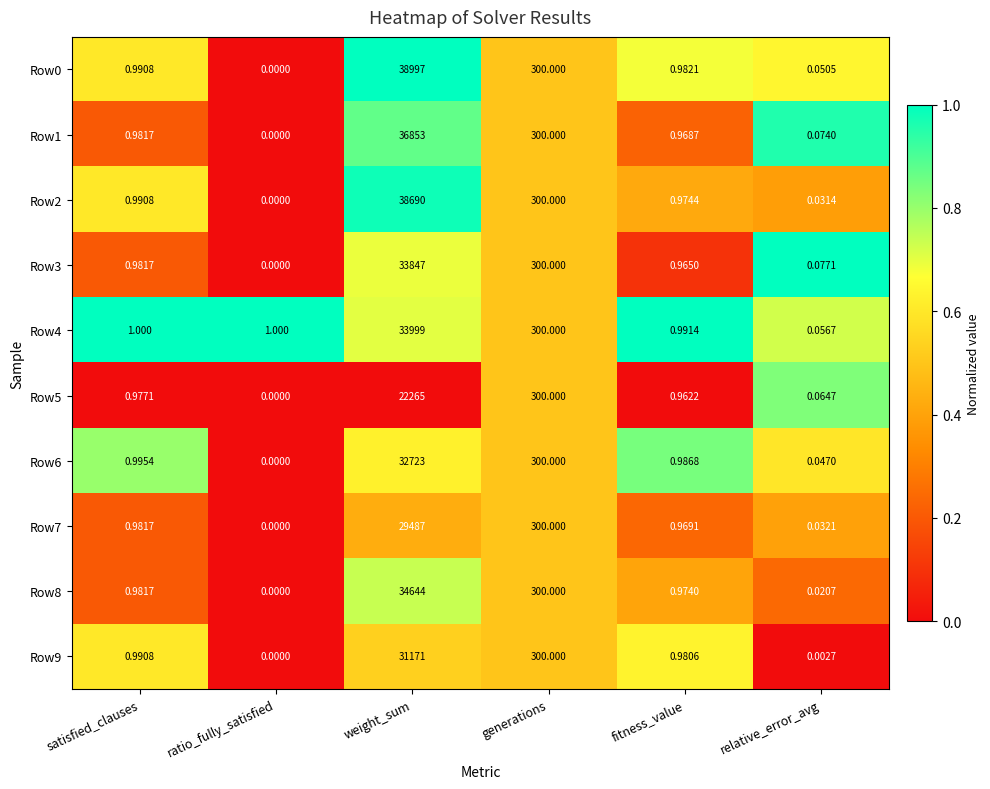

At how many categories does at least one series exceed 0?

6